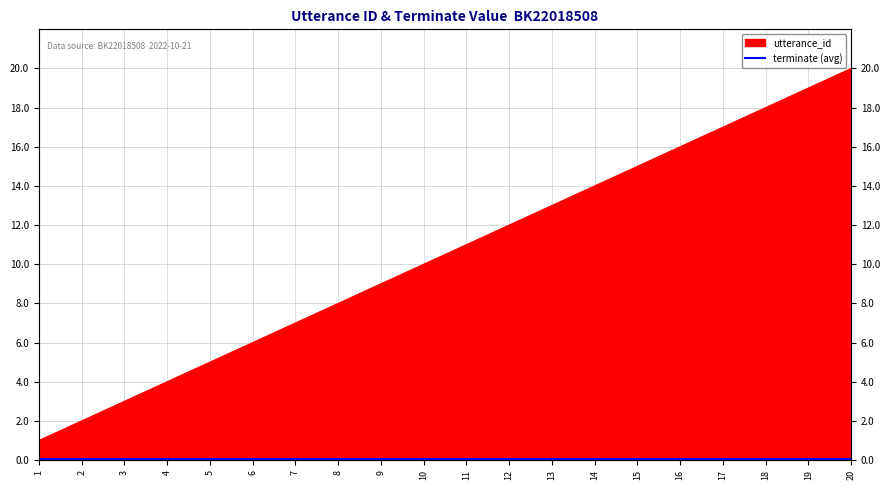

Rank the categories by value from highest to lowest.

20, 19, 18, 17, 16, 15, 14, 13, 12, 11, 10, 9, 8, 7, 6, 5, 4, 3, 2, 1